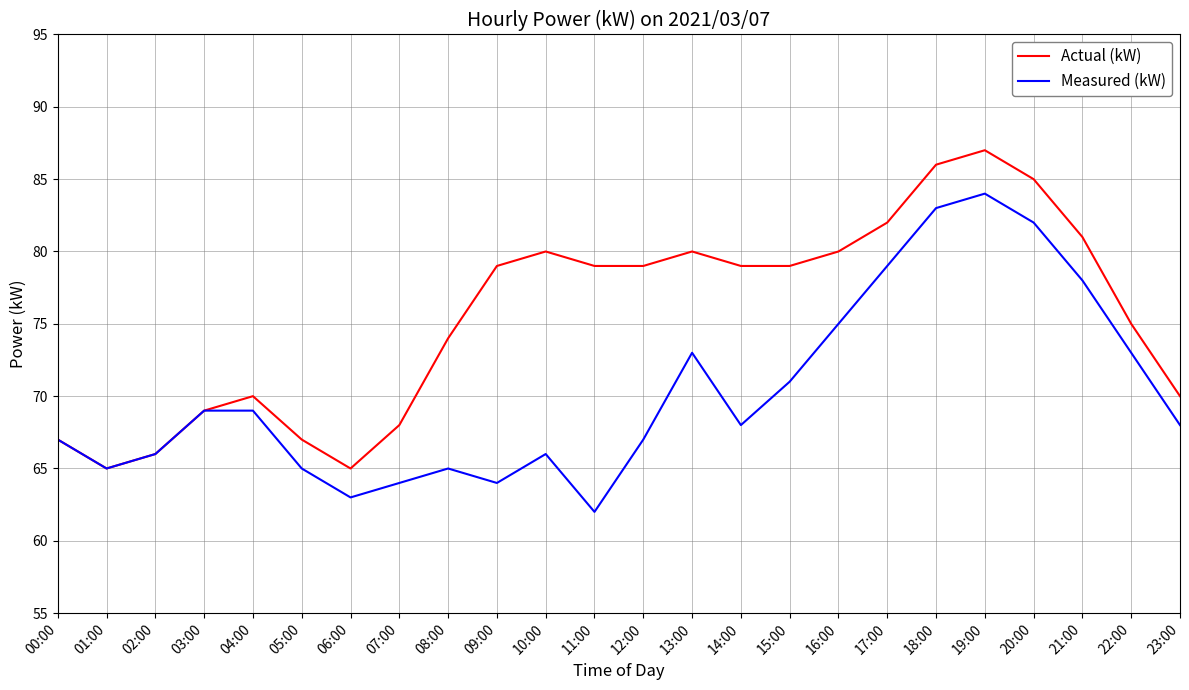

How many categories are shown in the chart?

24